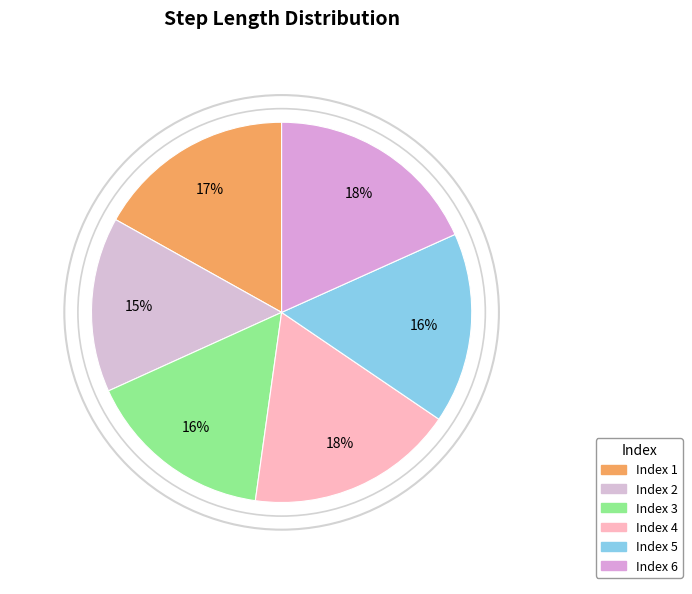

How many slices are in this pie chart?

6